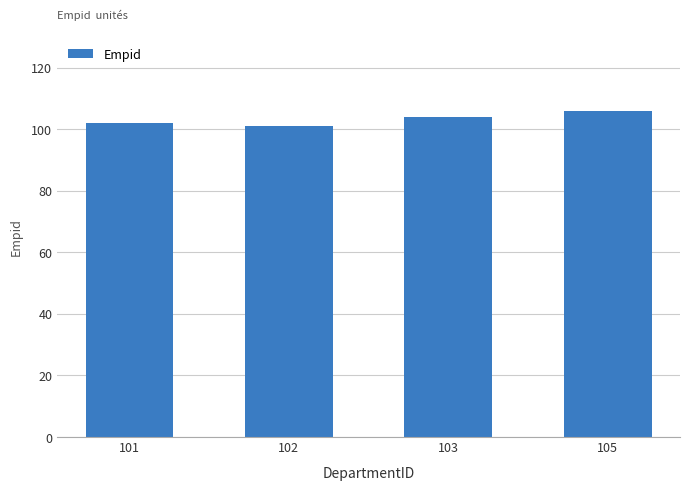

What is the difference between the values at 105 and 103?

2